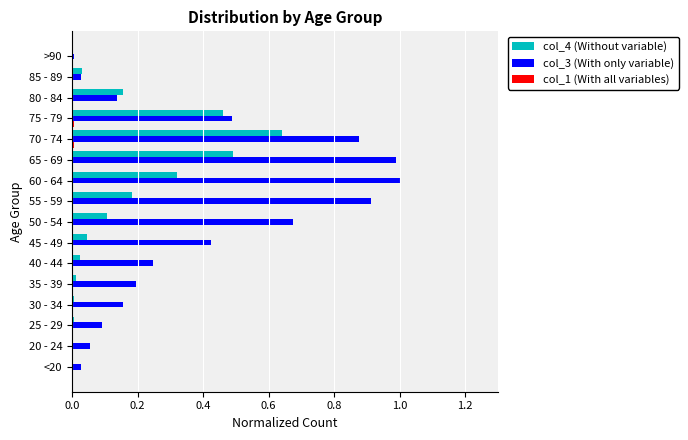

Which series has the largest total across all categories?

col_3 (With only variable)